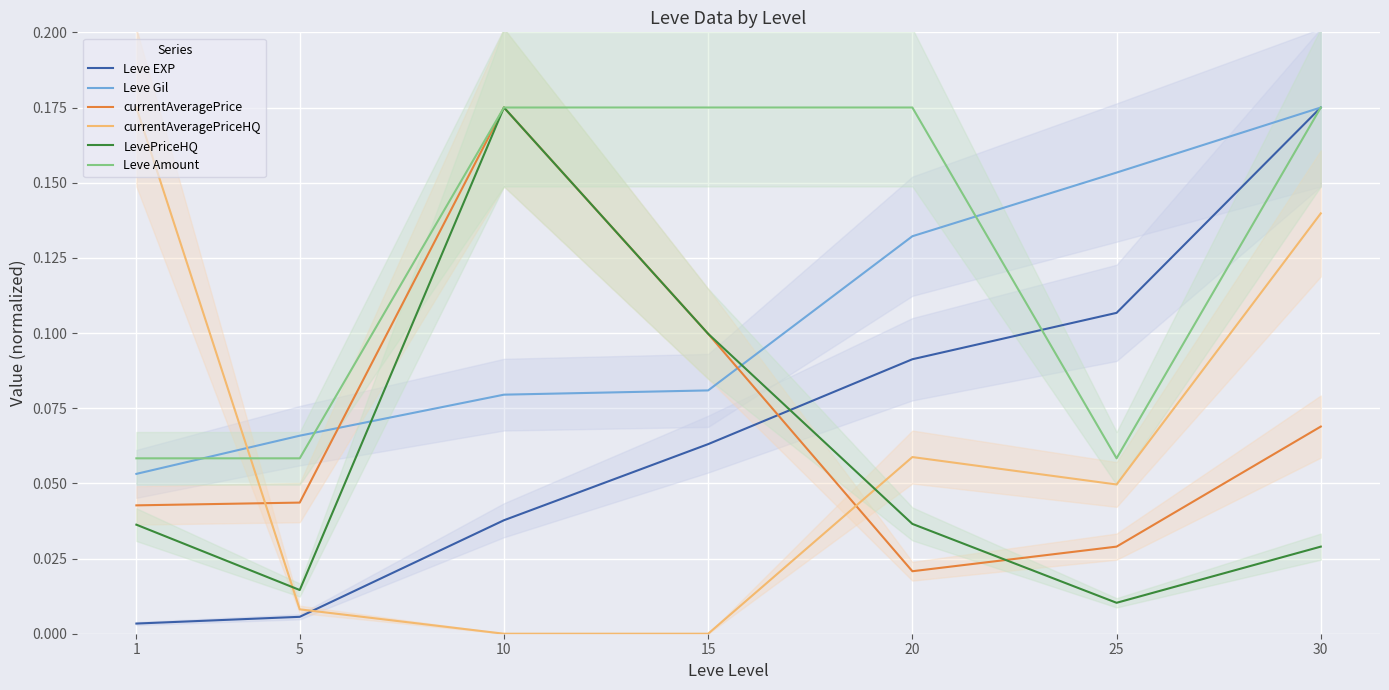

What is the difference between the maximum and second lowest values in the Leve EXP series?

0.2